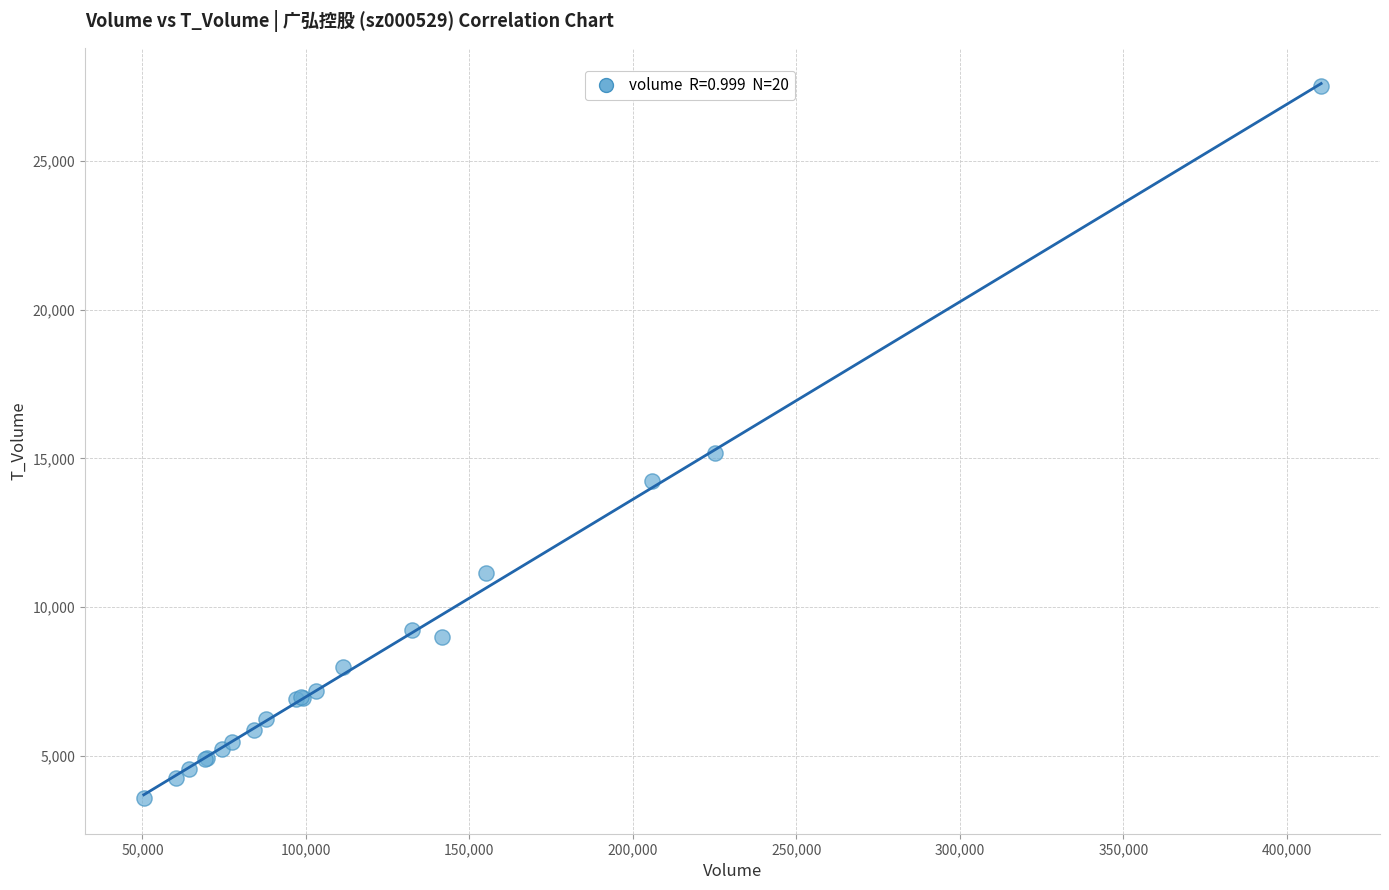

What Y value in the scatter plot is closest to 15546?

15194